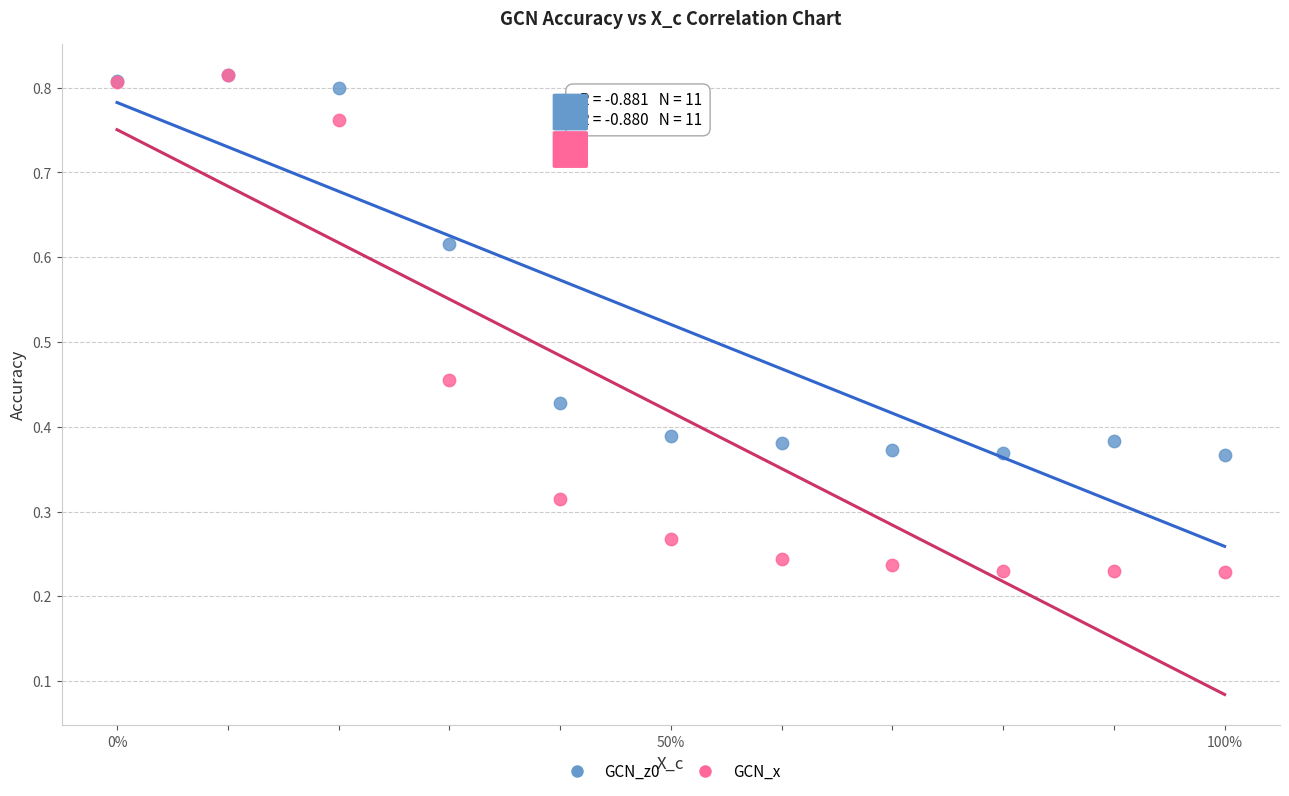

What are all the series names shown in the legend?

GCN_z0, GCN_x